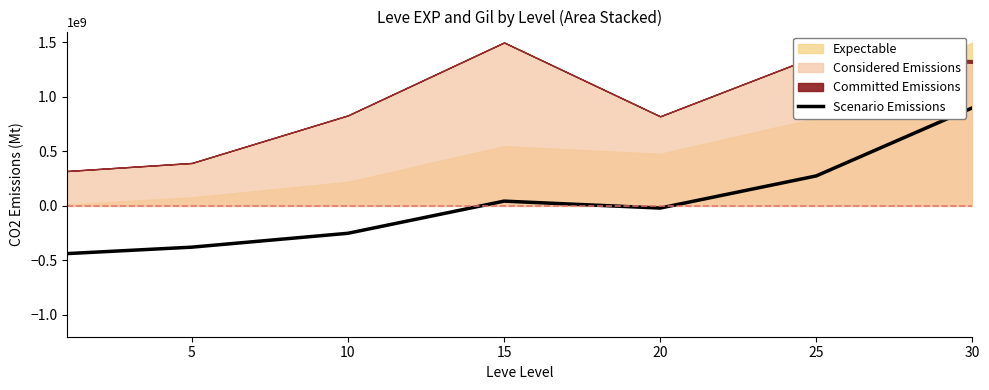

How many values are below zero?

4